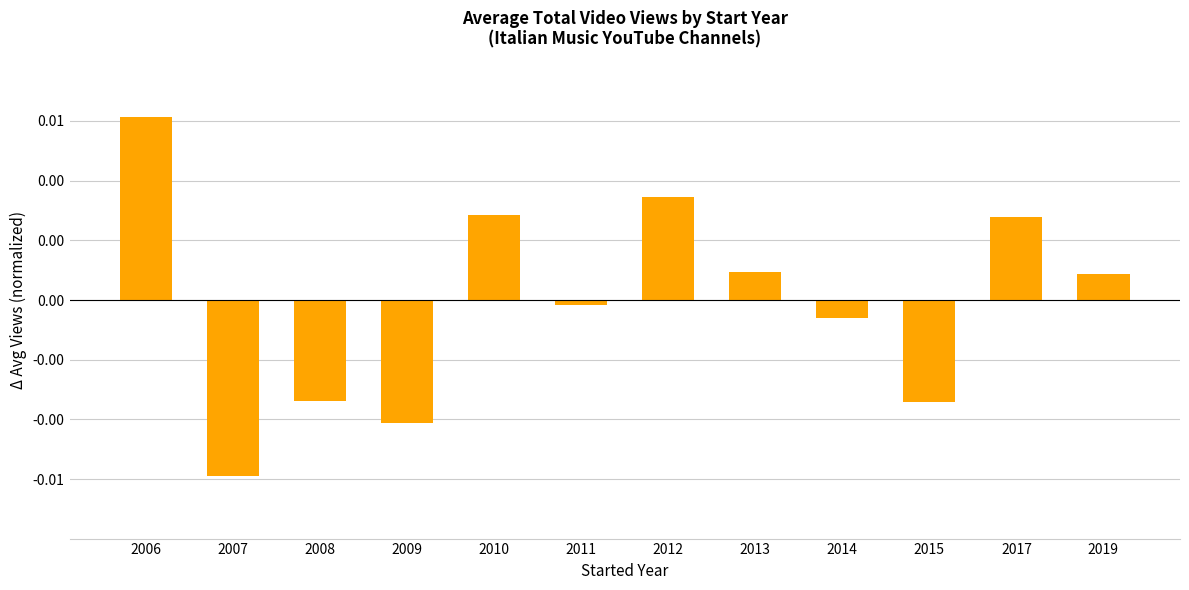

The value at 2015 is -0.0. True or false?

True